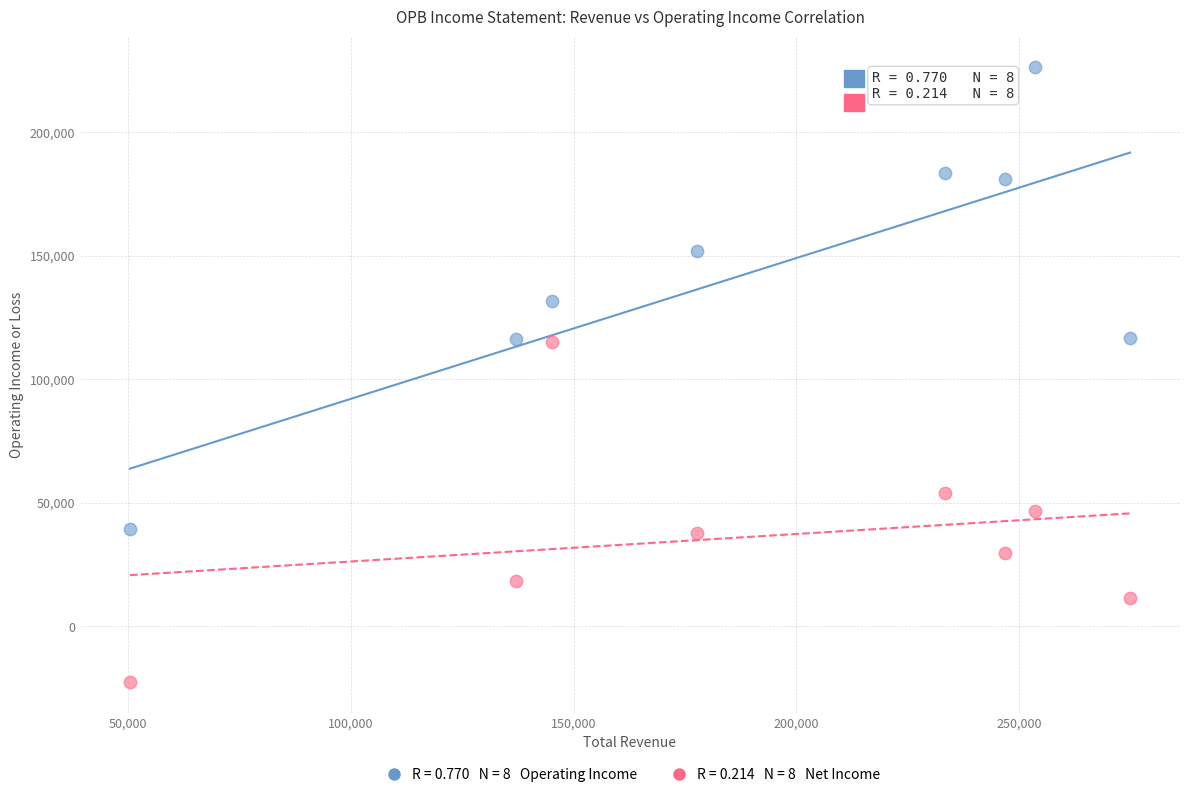

Across all data points, what is the range of Y values (max minus min)?

248700